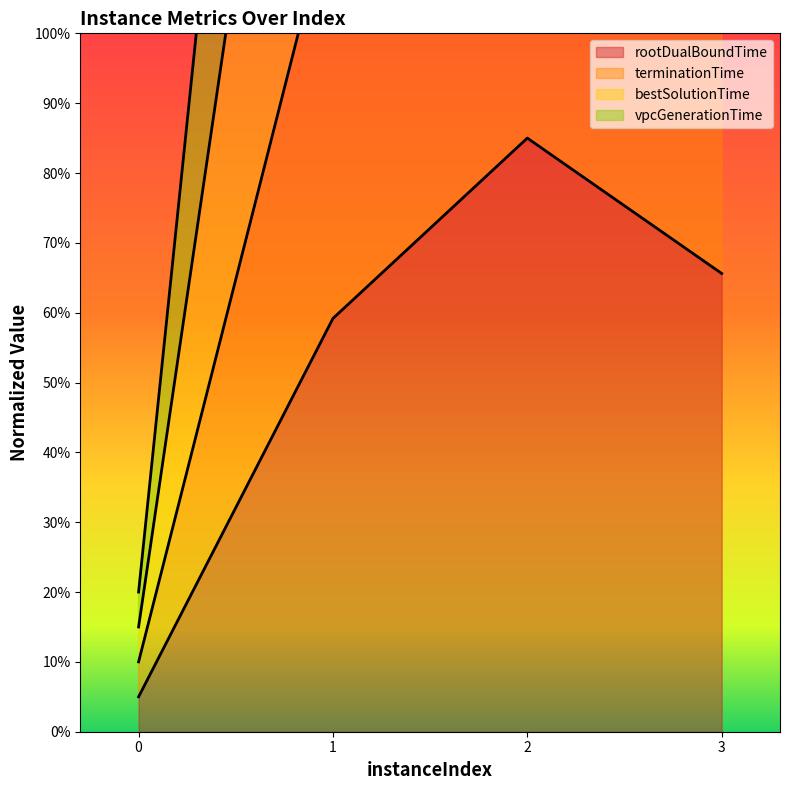

What is the difference between the vpcGenerationTime values at 1 and 2?

0.4